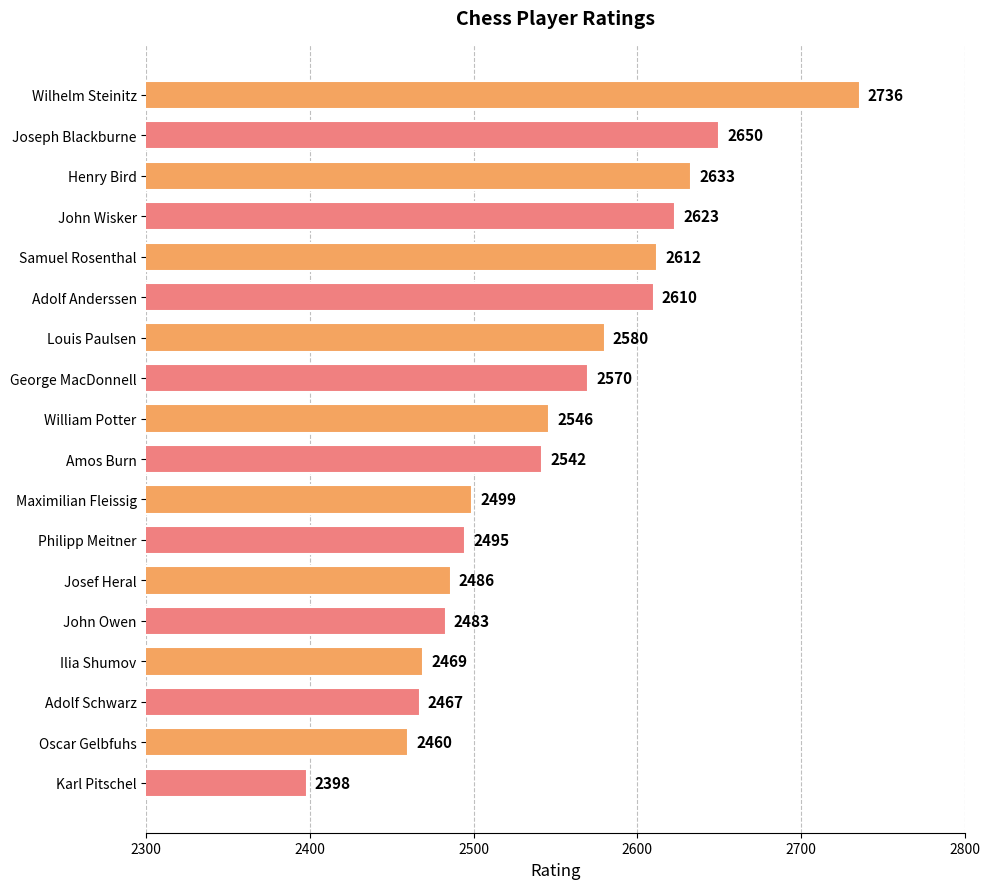

Which category has the highest value across all series?

Wilhelm Steinitz